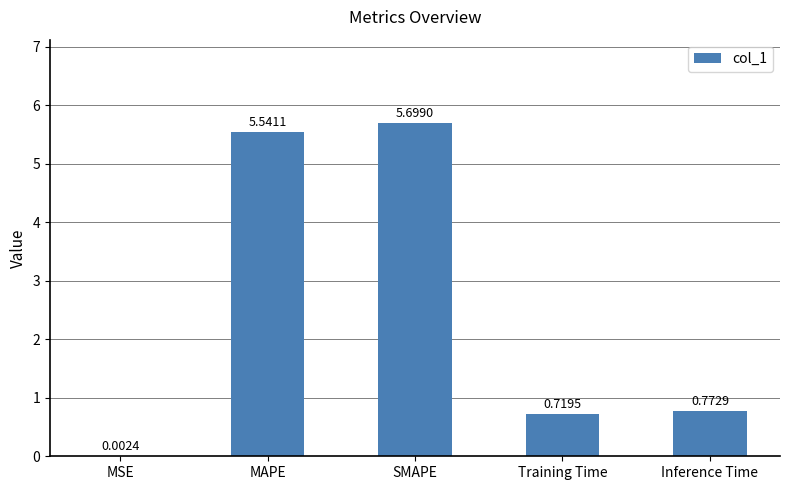

Which category has the highest value across all series?

SMAPE